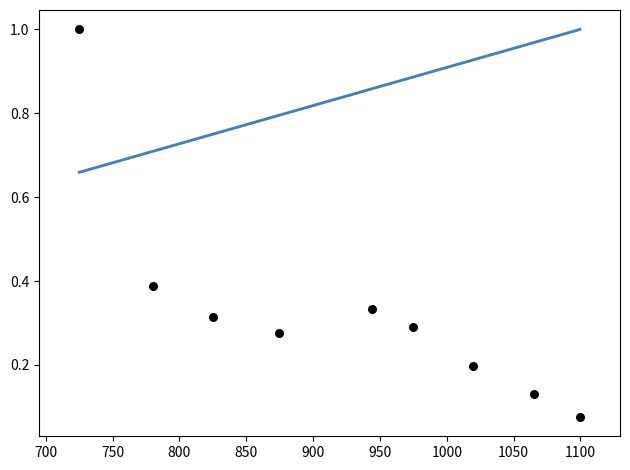

Which has a higher value, 0.93892 or 1.28124?

1.28124